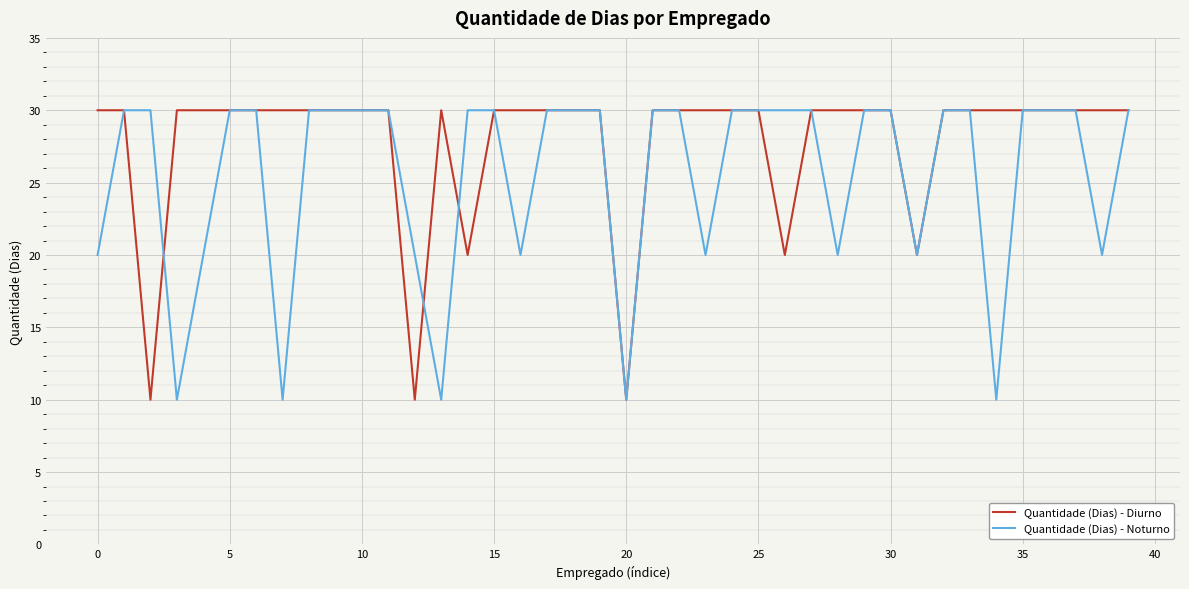

Which series has the largest total across all categories?

Quantidade (Dias) - Diurno